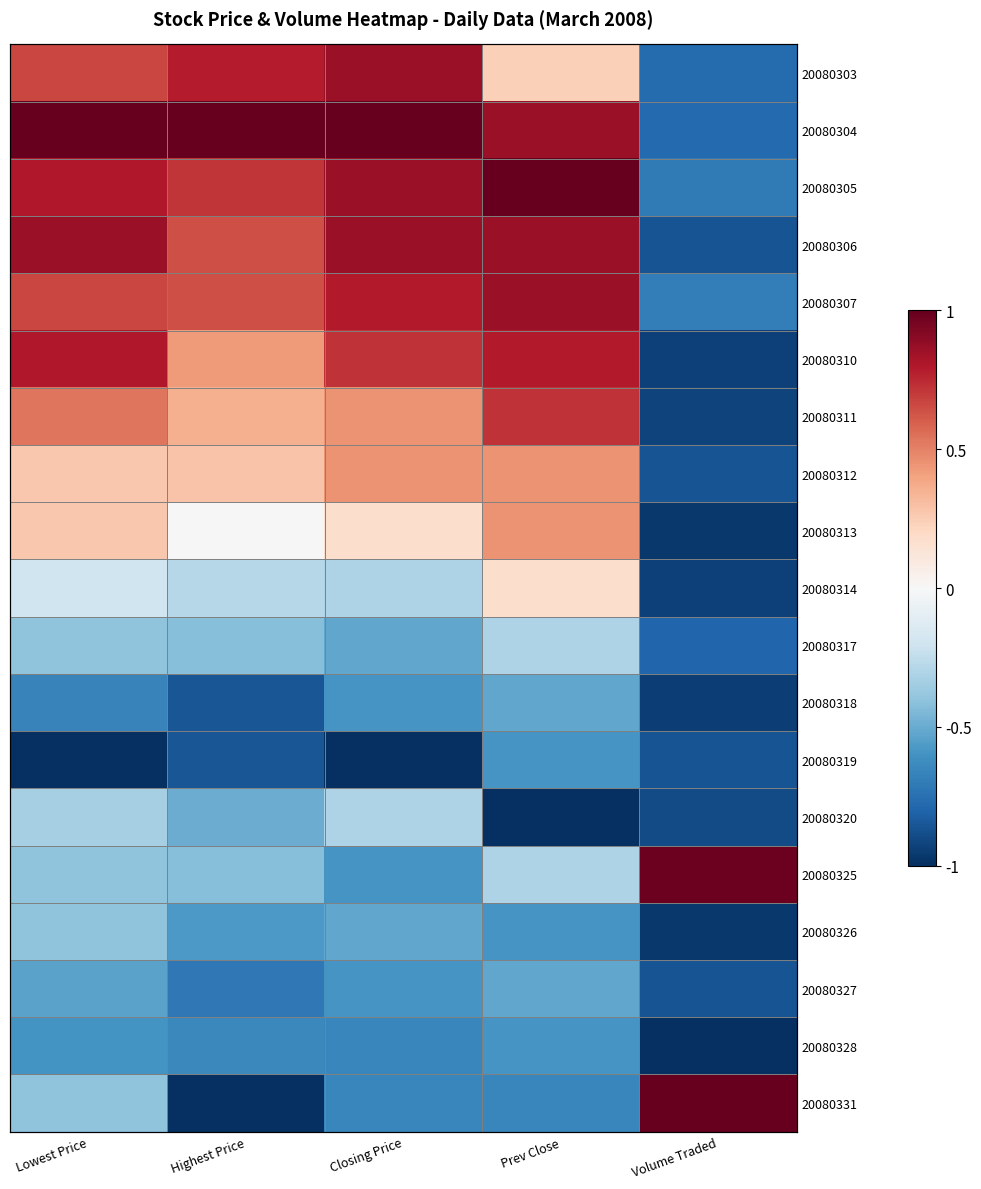

What is the sum of all 20080317 values?

-2.4